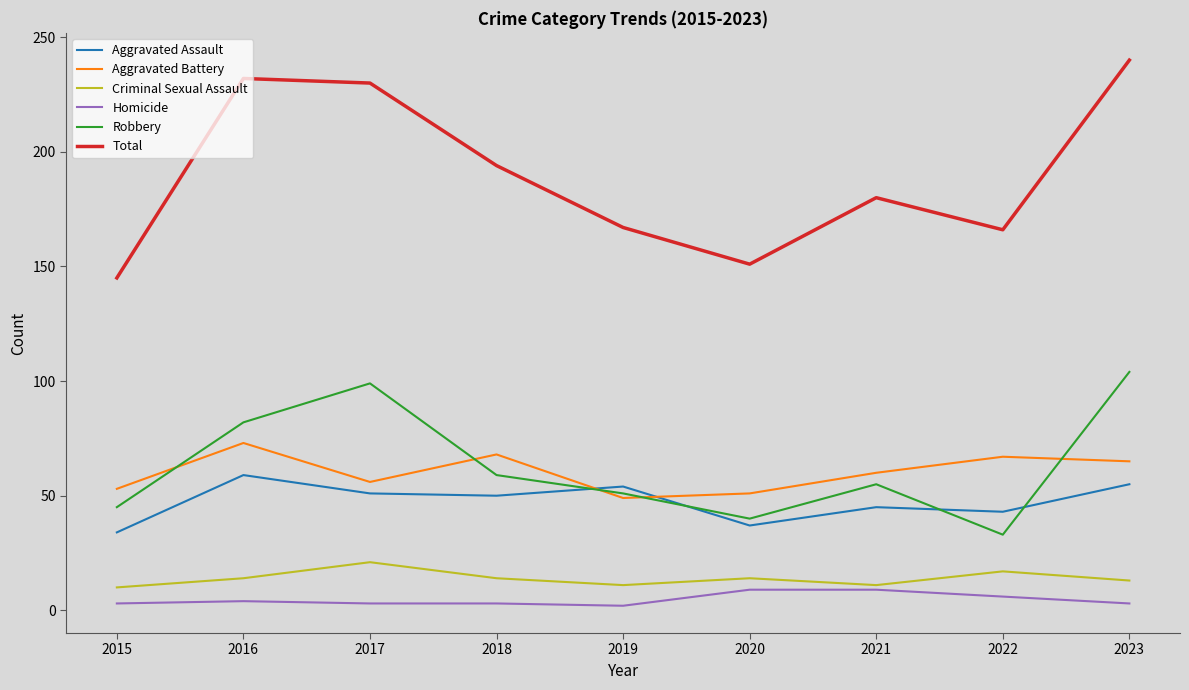

Rank the series at 2020 from highest to lowest value.

Total, Aggravated Battery, Robbery, Aggravated Assault, Criminal Sexual Assault, Homicide